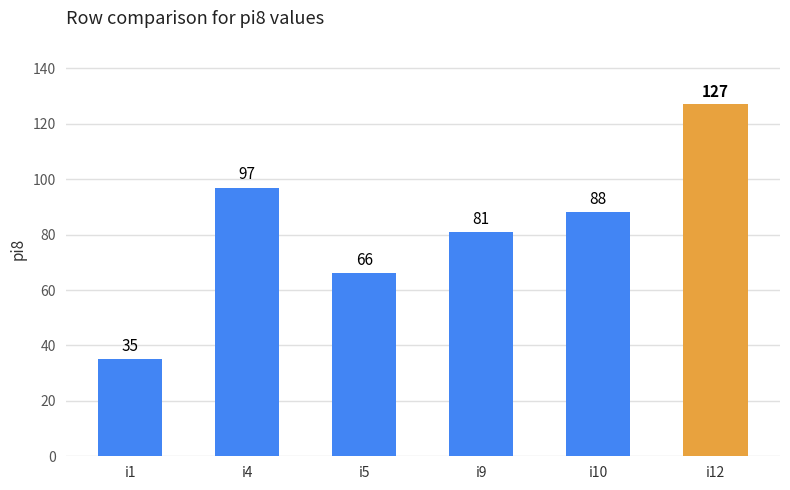

Reading left to right, transcribe all the data shown in this chart.

i1=35	i4=97	i5=66	i9=81	i10=88	i12=127